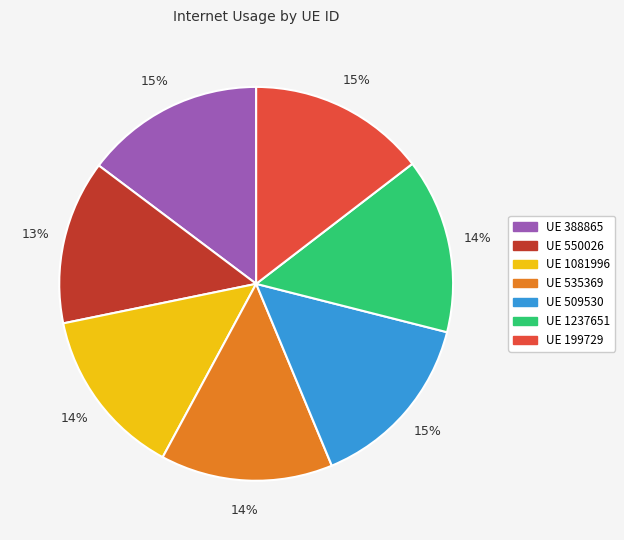

Count the number of slices in the pie.

7